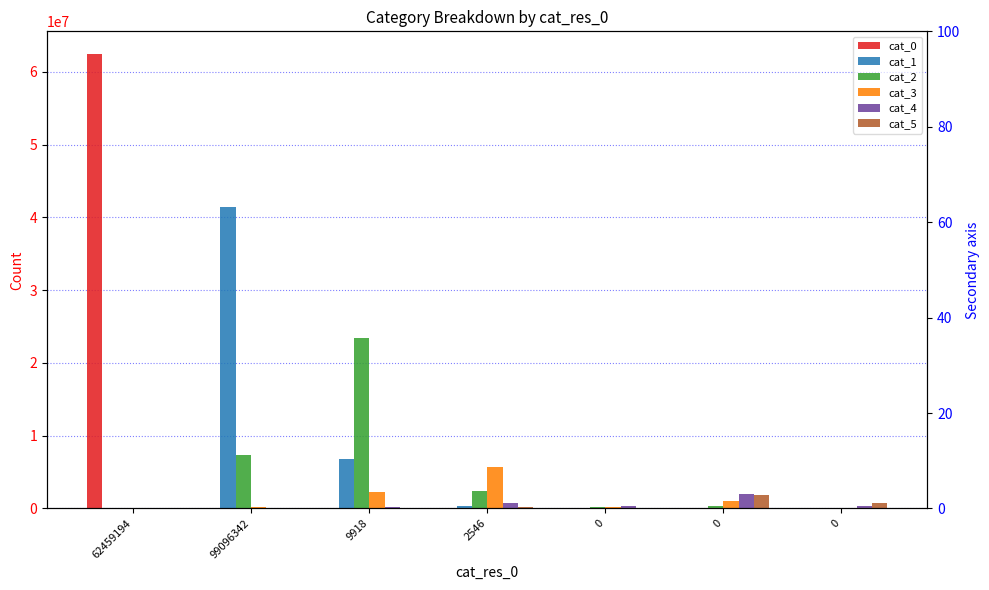

What are all the series names shown in the legend?

cat_0, cat_1, cat_2, cat_3, cat_4, cat_5